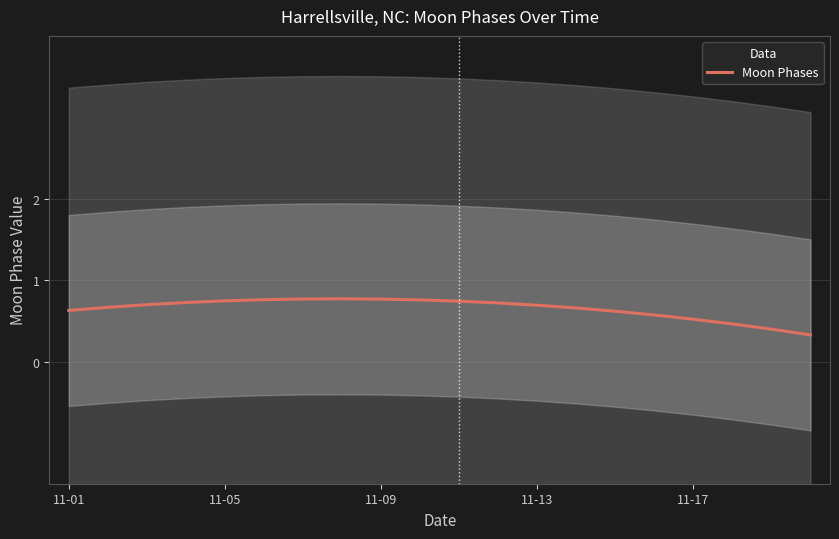

True or false: the data shows 0.7 at 11.

True